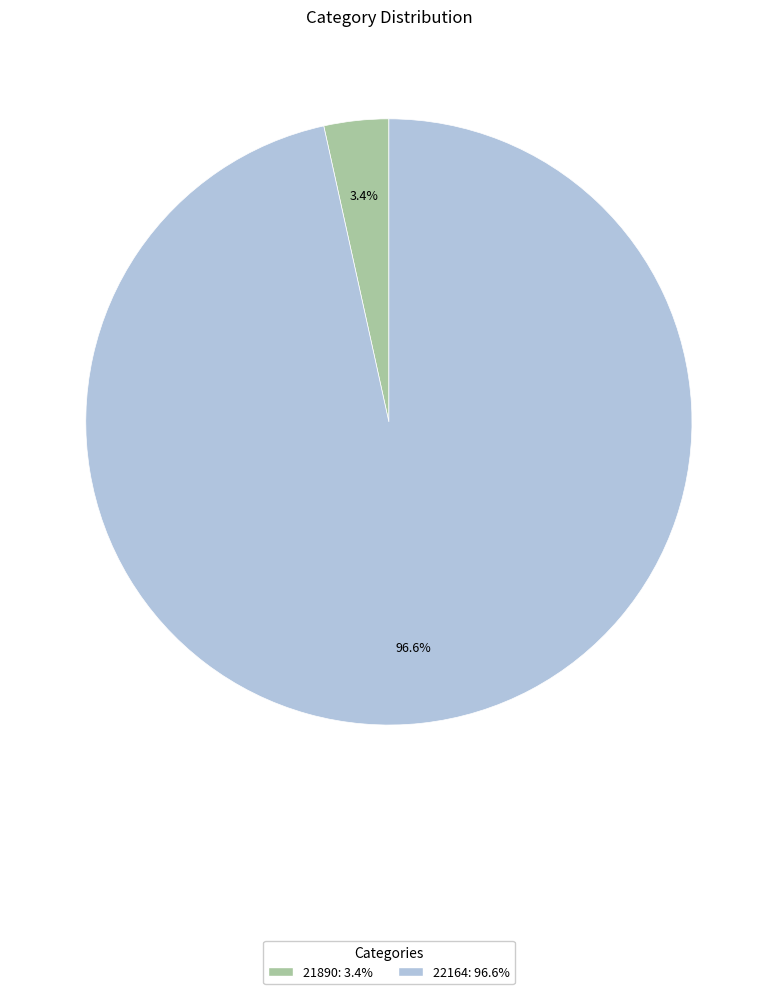

Is there any slice that represents more than half of the pie?

Yes